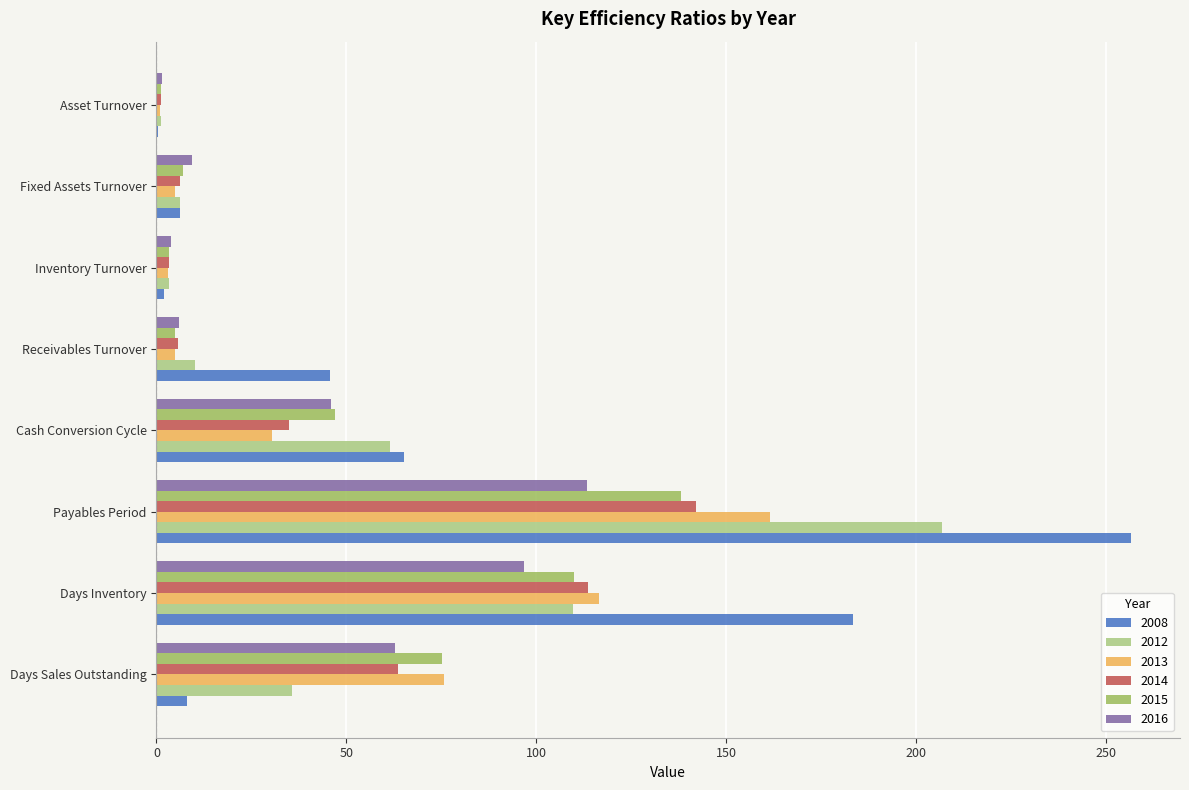

Are the bars horizontal?

Yes